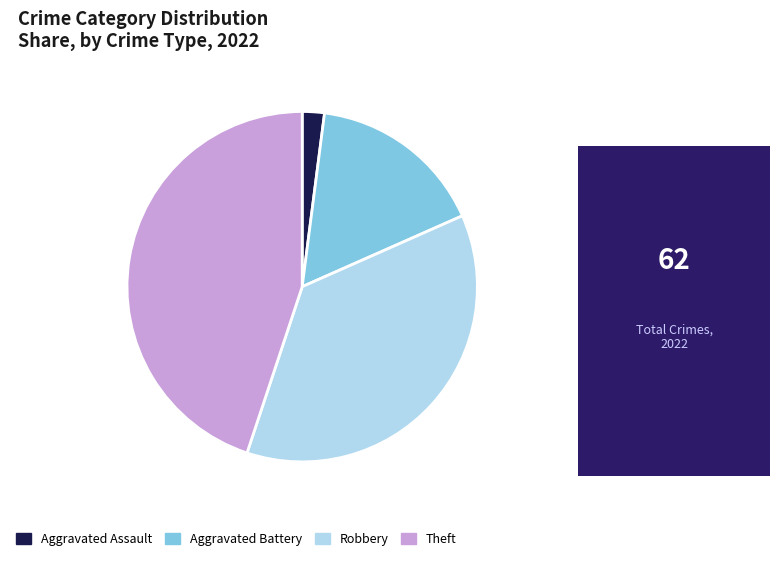

Does any single category account for the majority?

No